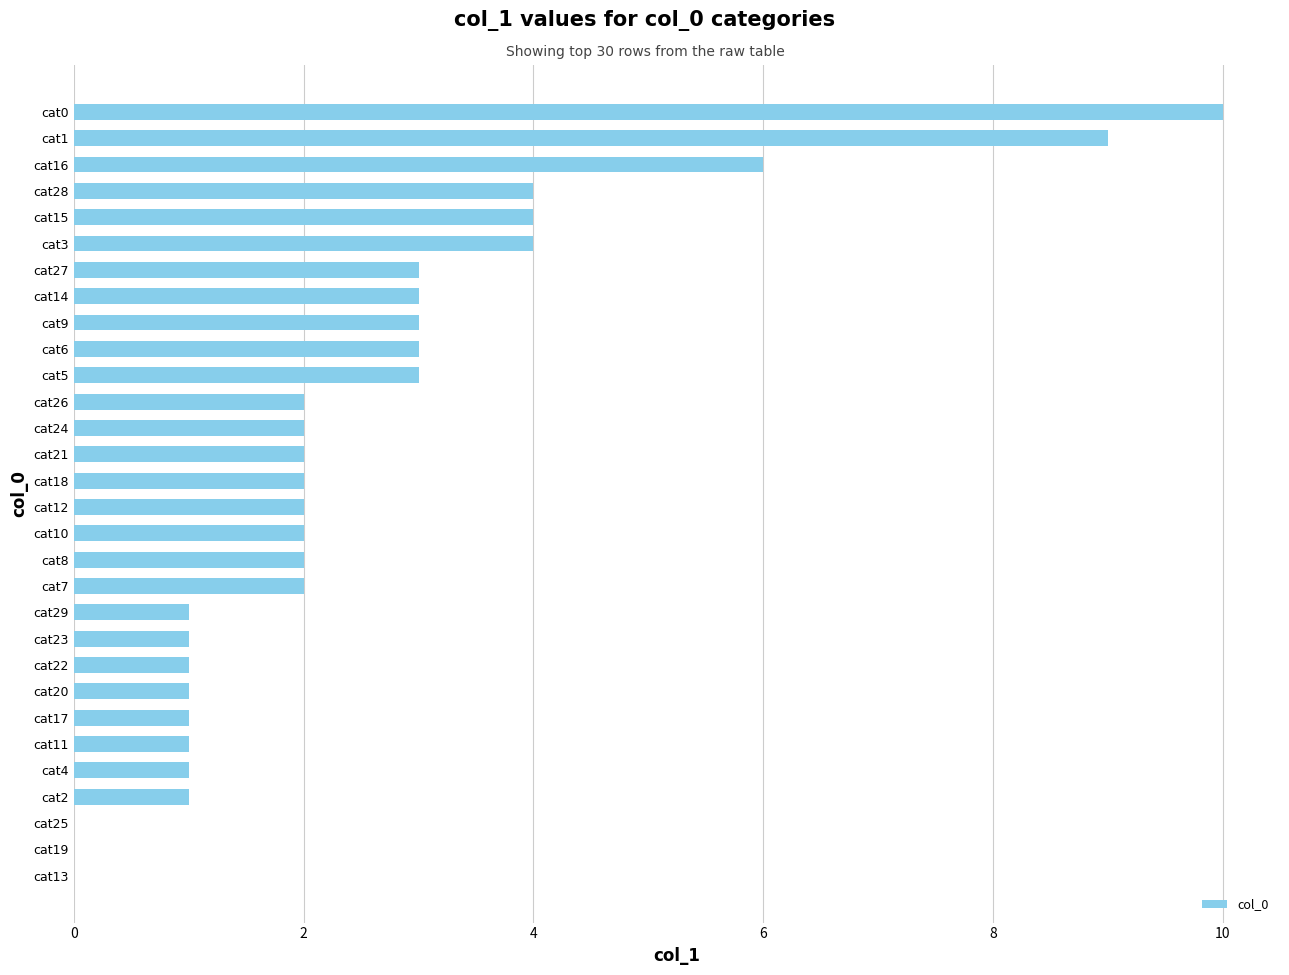

Between cat6 and cat11, which is larger?

cat6